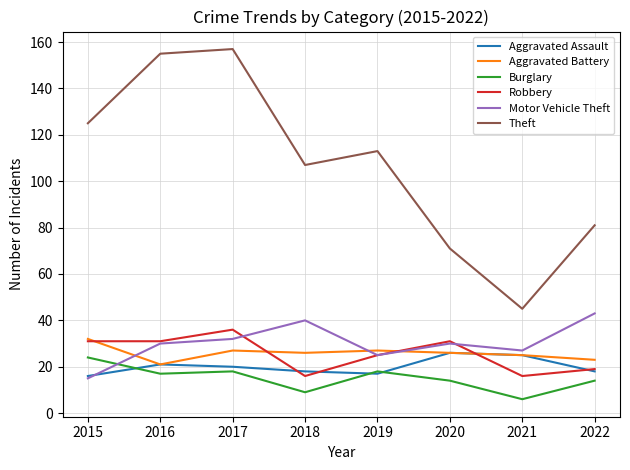

The Motor Vehicle Theft series shows 32 at 2017. True or false?

True